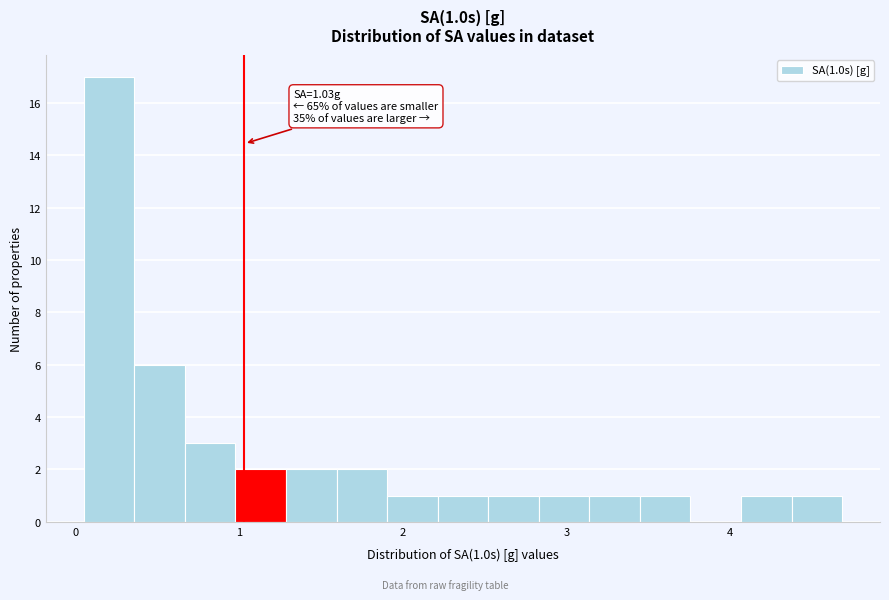

Read against the x-axis, roughly where is the centre of the tallest bar?

0.2